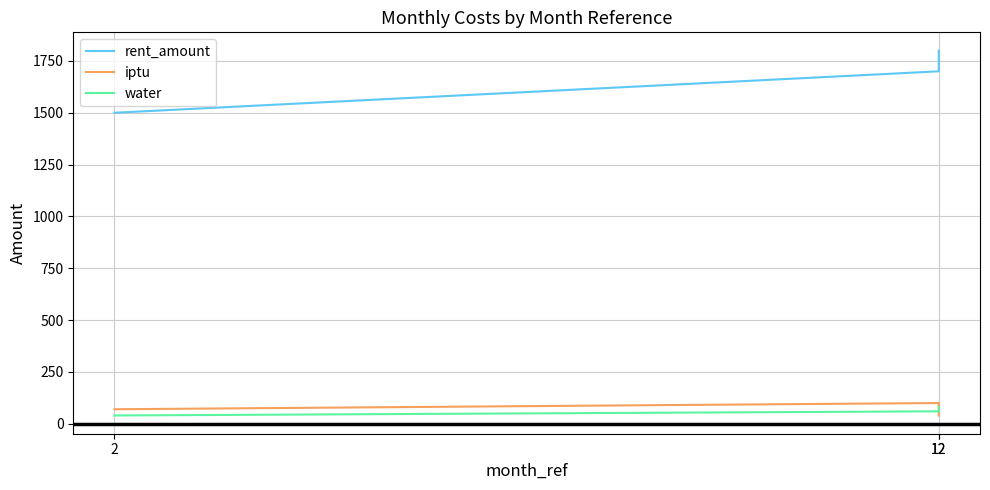

How many lines are shown in the chart?

3